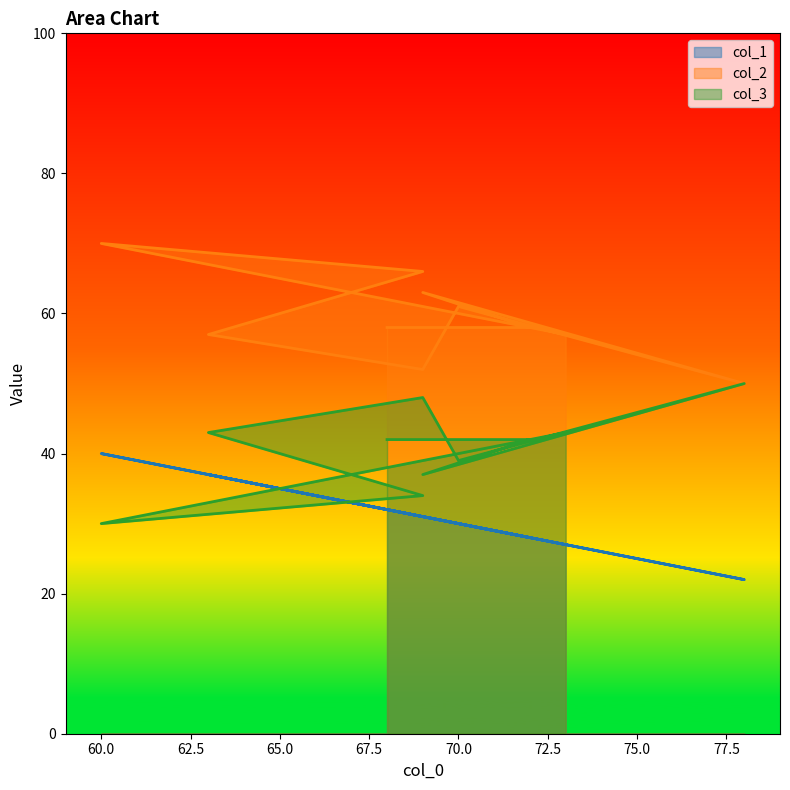

True or false: col_2 and col_1 cross at least once.

False